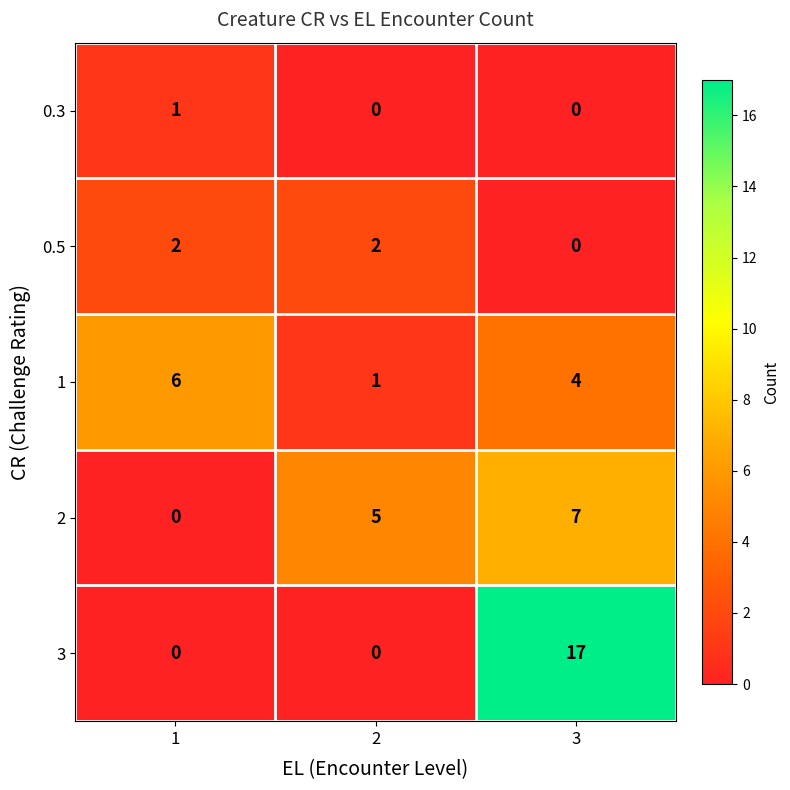

The value of 0.3 at 1 is 1. True or false?

True